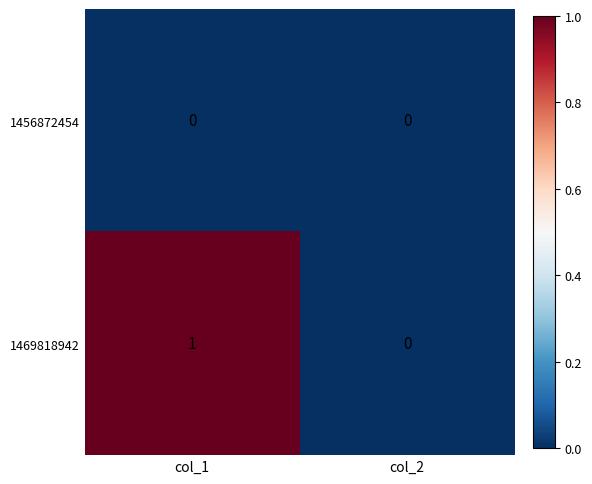

Between col_1 and col_2, which series saw the biggest shift?

1469818942